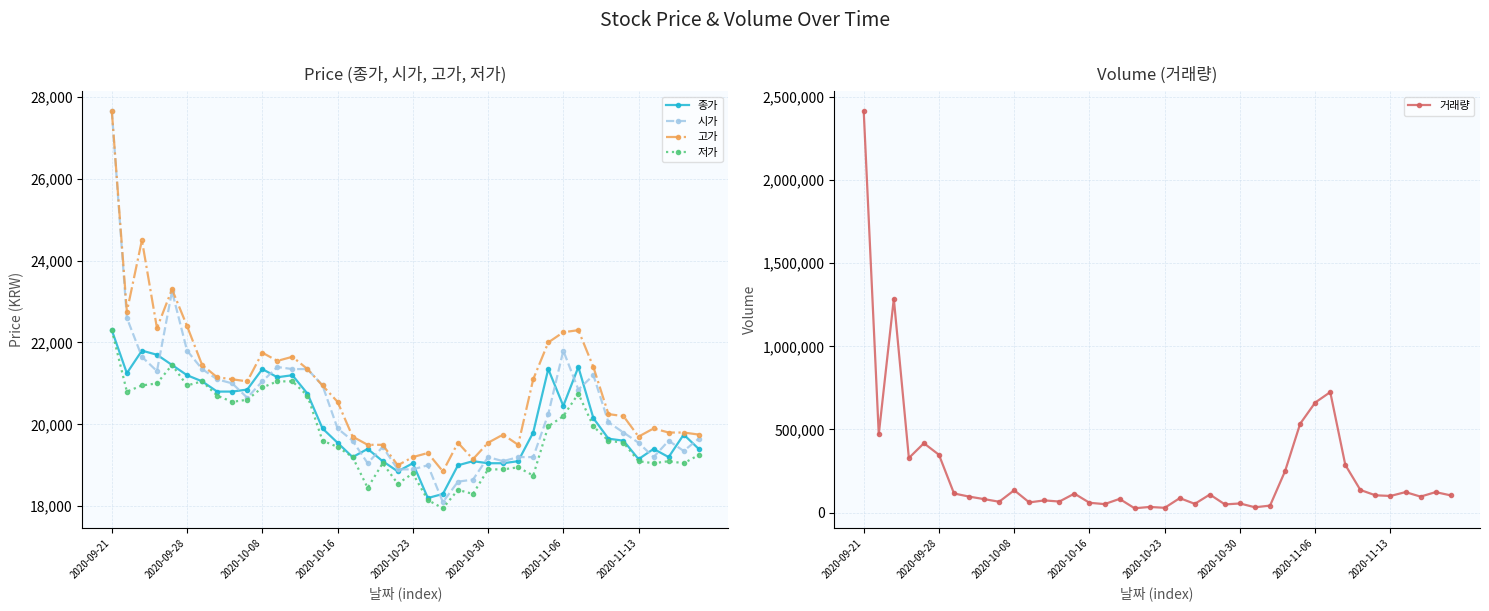

Reading left to right, transcribe all the data shown in this chart.

종가: 22300	21250	21800	21700	21450	21200	21050	20800	20800	20850	21350	21150	21200	20750	19900	19550	19200	19400	19100	18850	19050	18200	18300	19000	19100	19050	19050	19100	19800	21350	20450	21400	20150	19650	19600	19150	19400	19200	19750	19400
시가: 27650	22600	21650	21300	23250	21800	21350	21100	21000	20650	21050	21400	21350	21350	20950	19900	19600	19050	19450	18900	18900	19000	18100	18600	18650	19200	19100	19200	19200	20250	21800	20850	21200	20050	19800	19550	19200	19600	19350	19650
고가: 27650	22750	24500	22350	23300	22400	21450	21150	21100	21050	21750	21550	21650	21350	20950	20550	19700	19500	19500	19000	19200	19300	18850	19550	19150	19550	19750	19500	21100	22000	22250	22300	21400	20250	20200	19700	19900	19800	19800	19750
저가: 22300	20800	20950	21000	21450	20950	21050	20700	20550	20600	20900	21050	21050	20700	19600	19450	19200	18450	19050	18550	18800	18150	17950	18400	18300	18900	18900	18950	18750	19950	20200	20750	19950	19600	19550	19100	19050	19100	19050	19250
거래량: 2415082	470782	1286599	328337	417234	347734	115052	96249	81040	65327	134539	61245	73368	66482	114099	59140	51018	82356	26003	34003	28776	86966	52621	108705	49245	54898	31903	42117	250131	534481	662069	724810	286869	136174	104051	100066	123260	96153	123209	103662